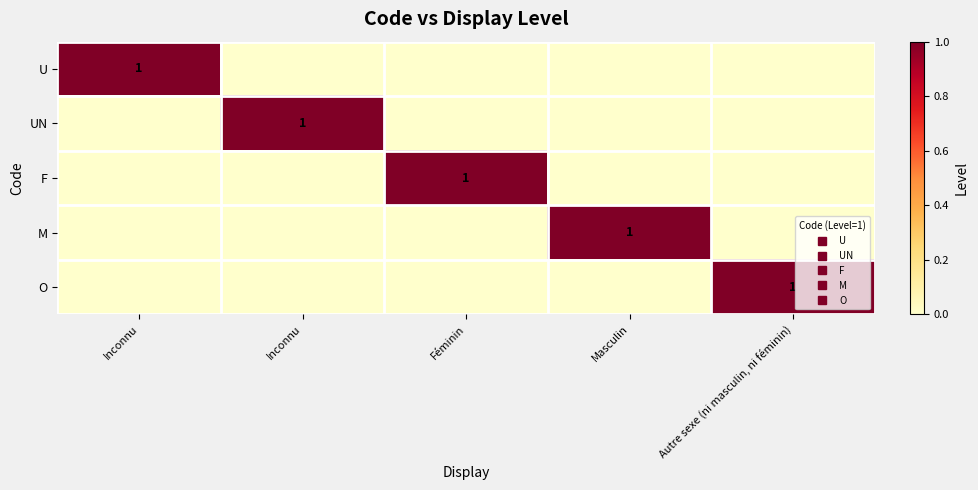

What is the sum of all U values?

1